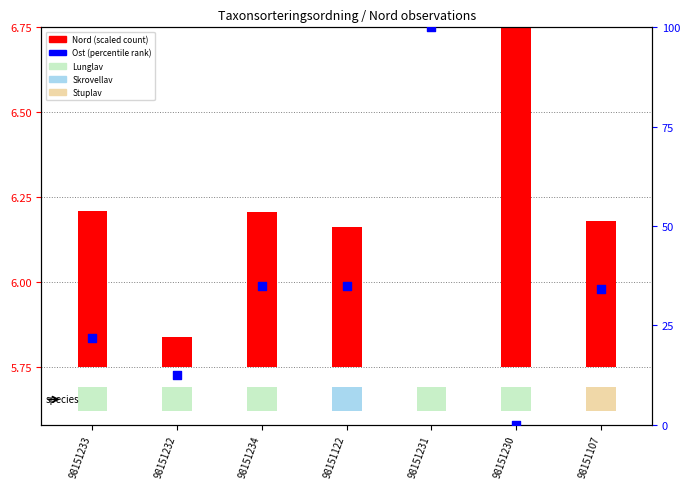

Is the value of Ost (percentile) at 98151230 greater than the value of Nord (scaled) at 98151107?

No